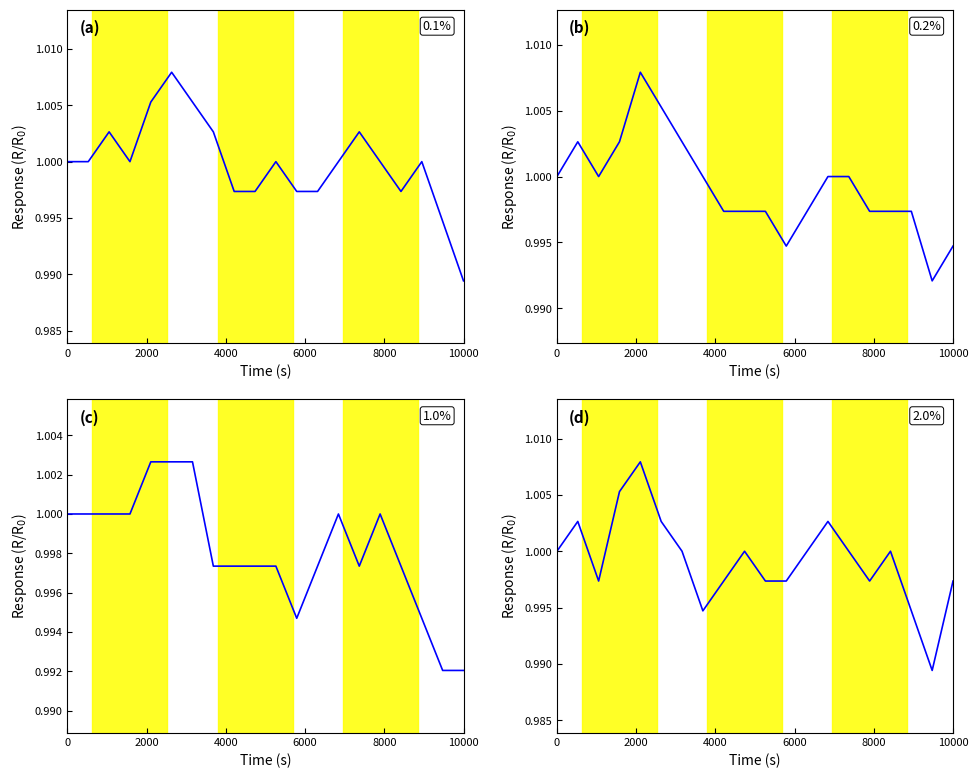

Count the (c) Low values in the range 0 to 1.

17